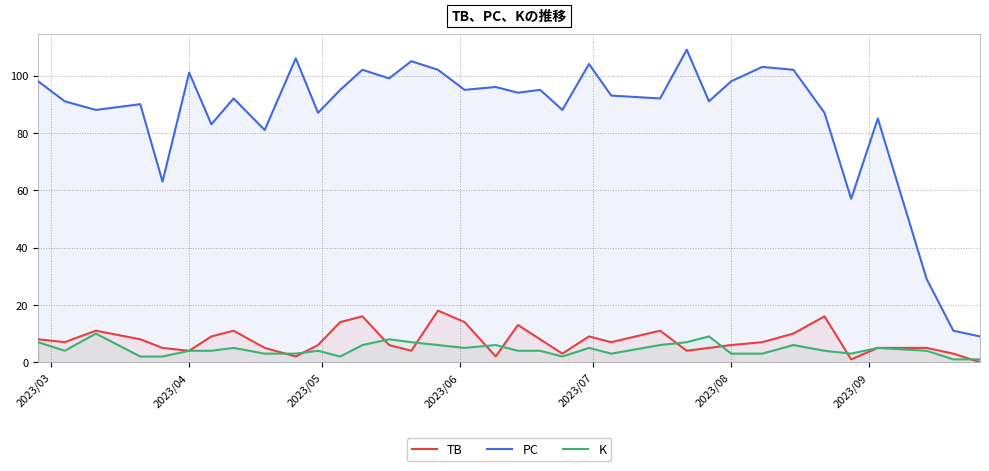

How many lines are shown in the chart?

3